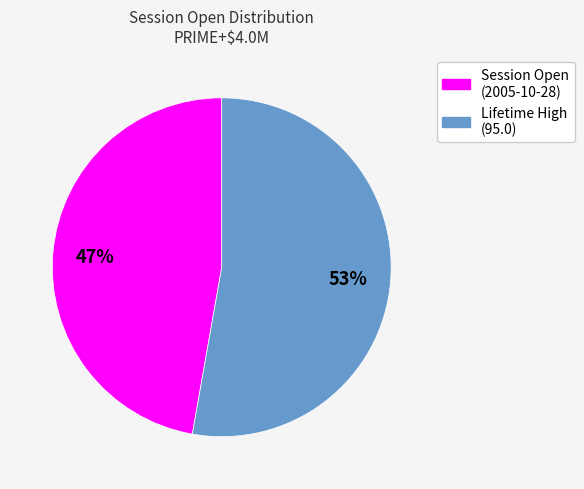

To the nearest percent, what is the average slice percentage?

50%